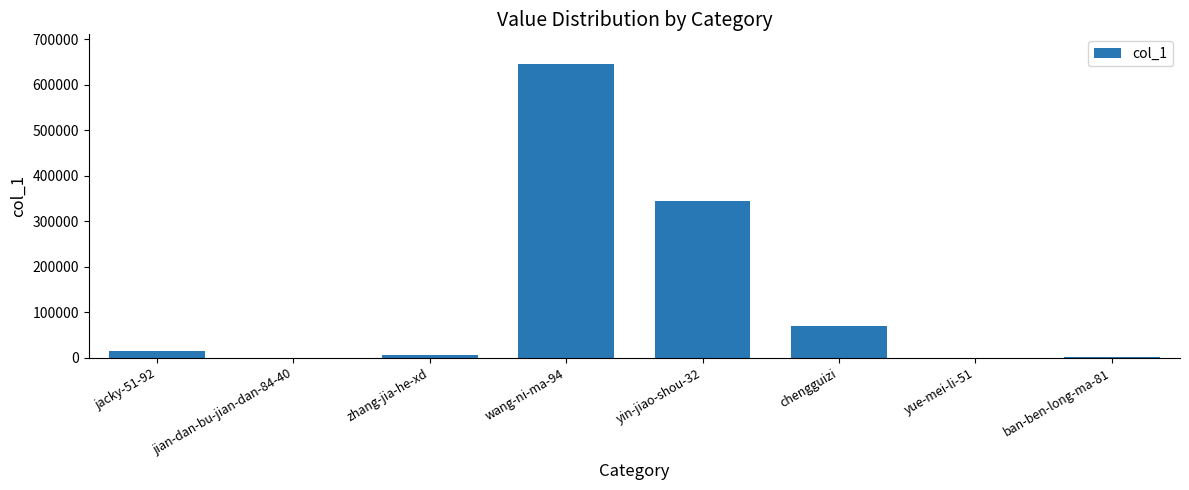

Are the bars horizontal?

No